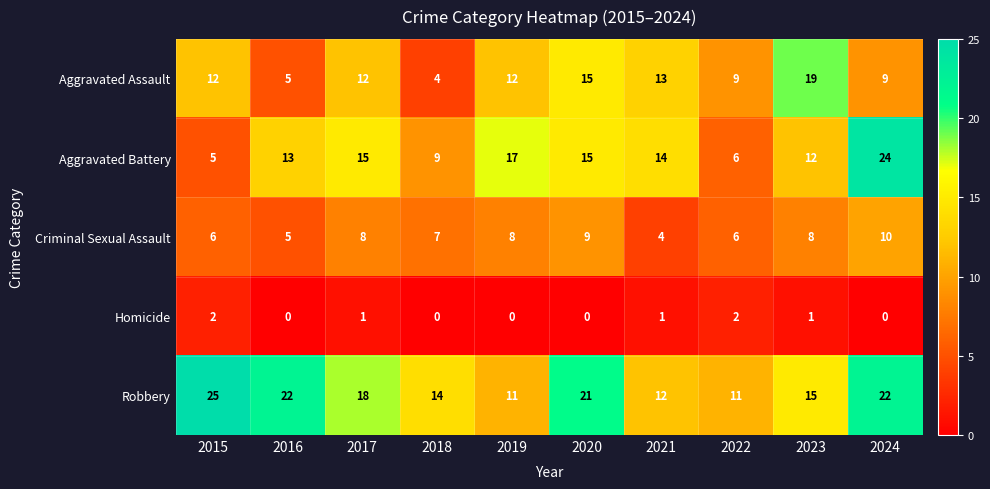

Which series changed the most between 2018 and 2022?

Aggravated Assault